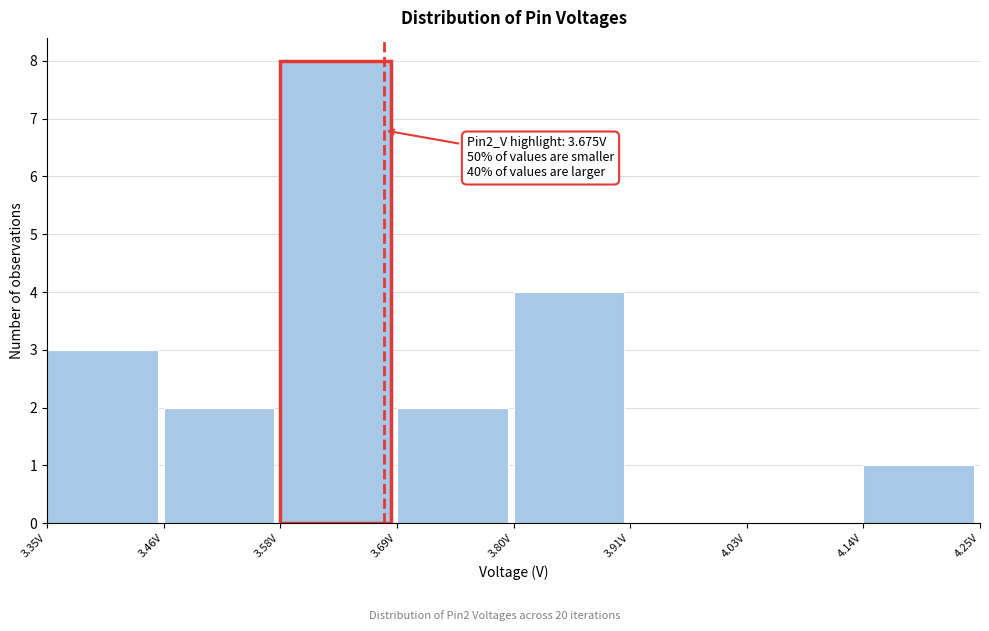

Which range on the x-axis has the tallest bar?

3.58 to 3.68